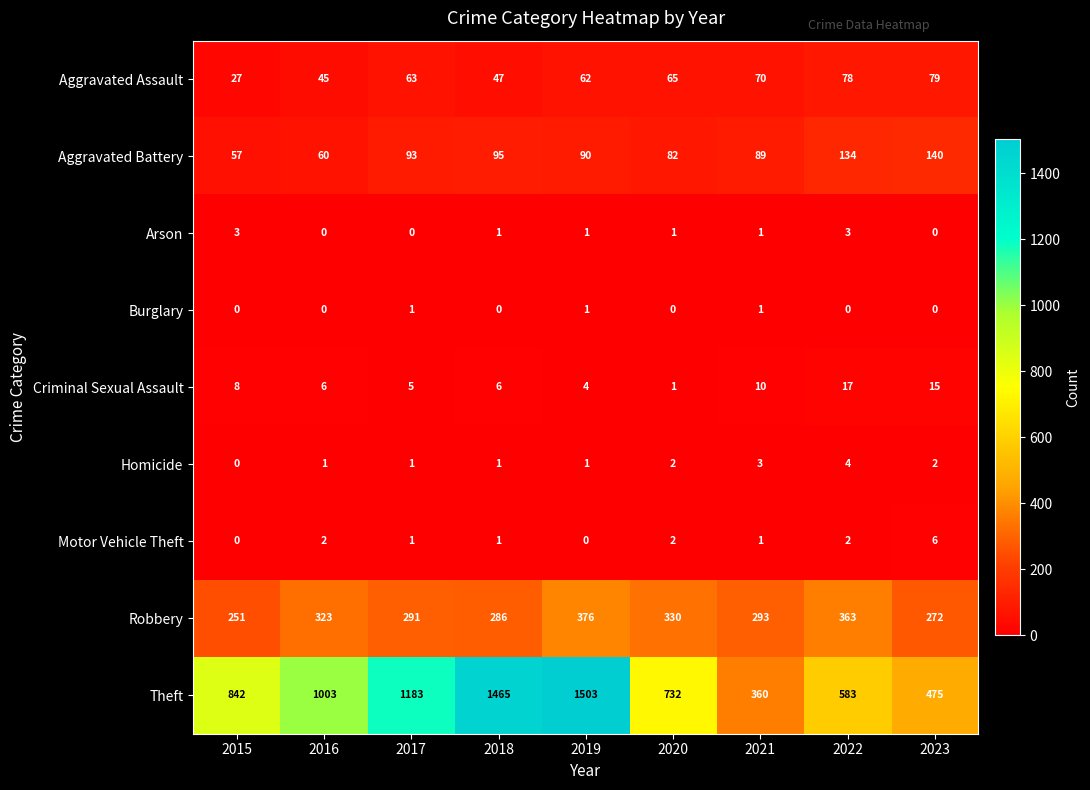

What is the greatest value displayed?

1503